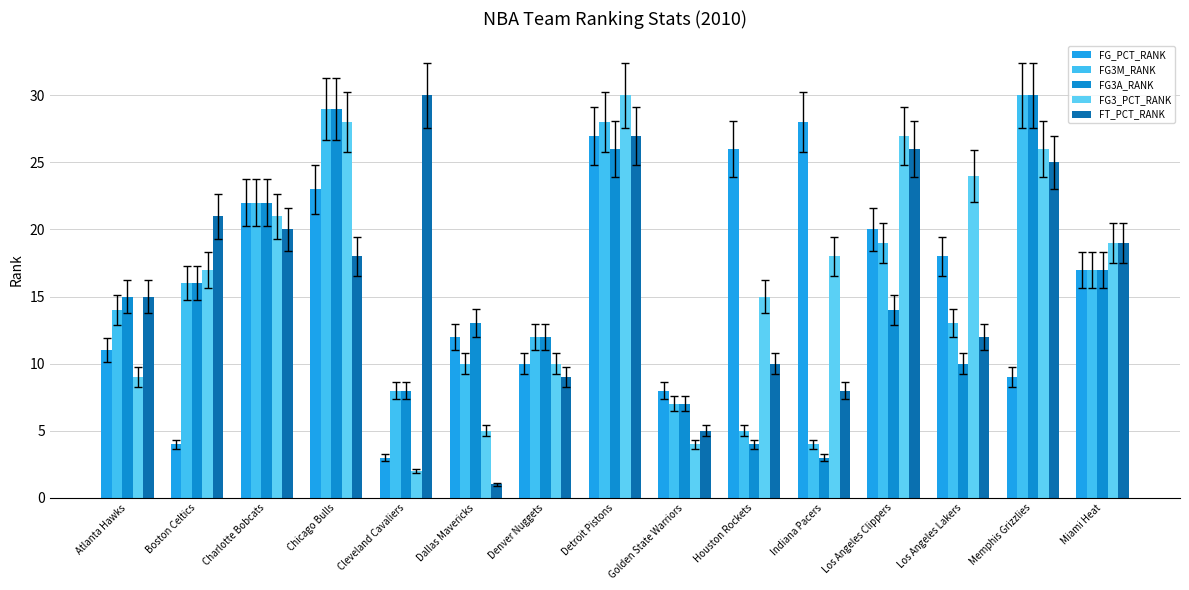

The value of FG3_PCT_RANK at Miami Heat is 12. True or false?

False